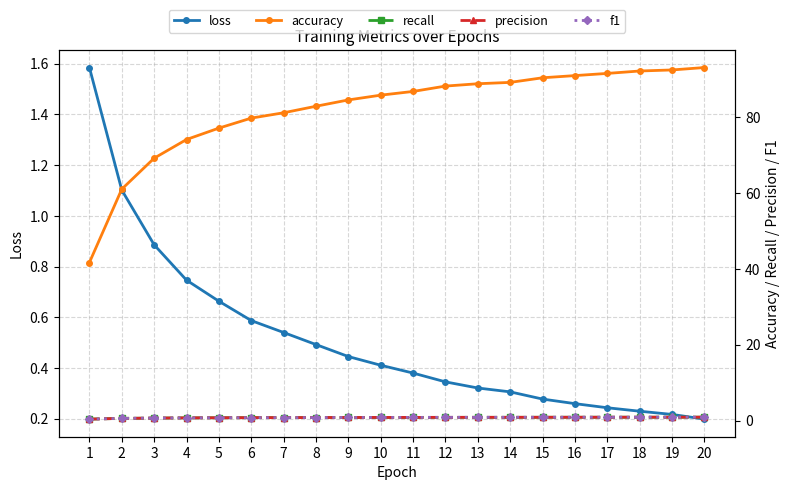

What is the maximum value for accuracy?

93.0